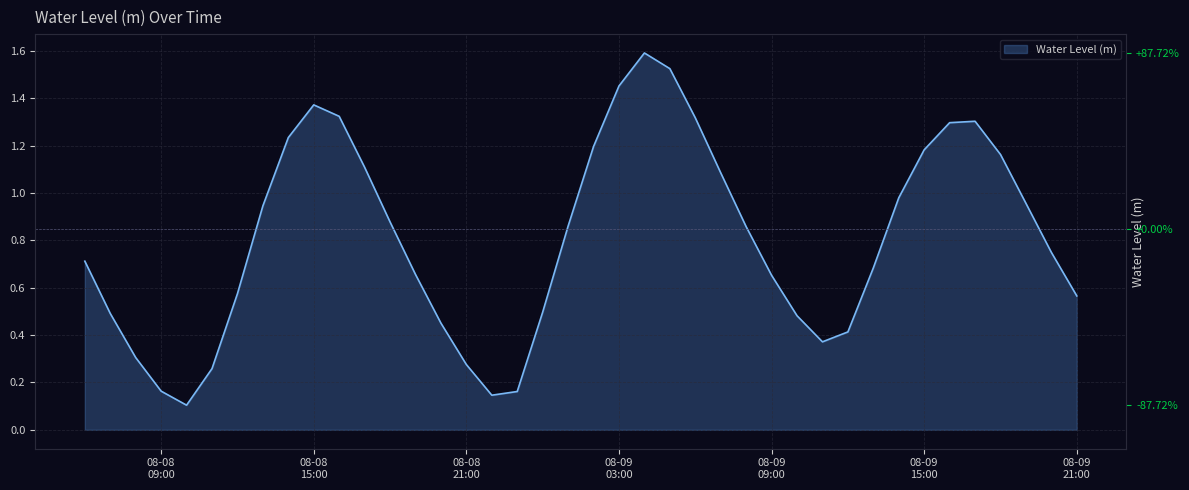

Read the value at 2023-08-09 18:00:00.

1.2